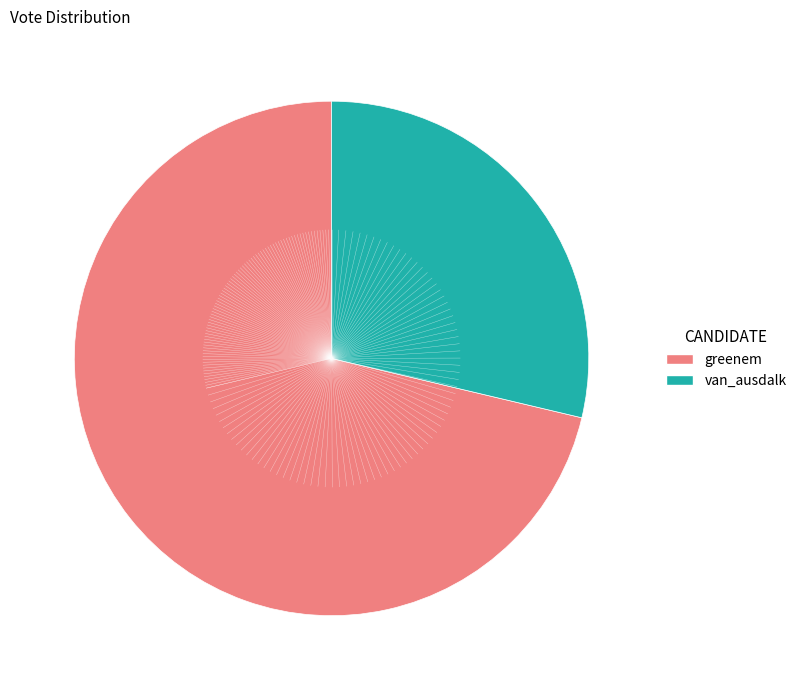

Rank the categories by value from lowest to highest.

van_ausdalk, greenem